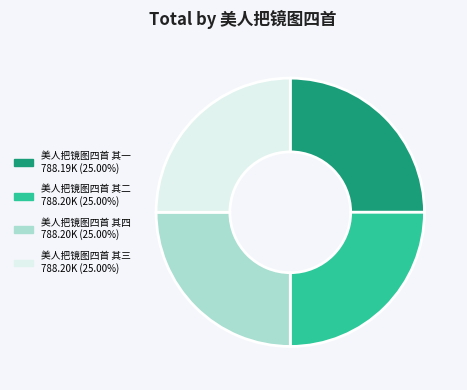

Is 美人把镜图四首 其三 the majority of the pie?

No